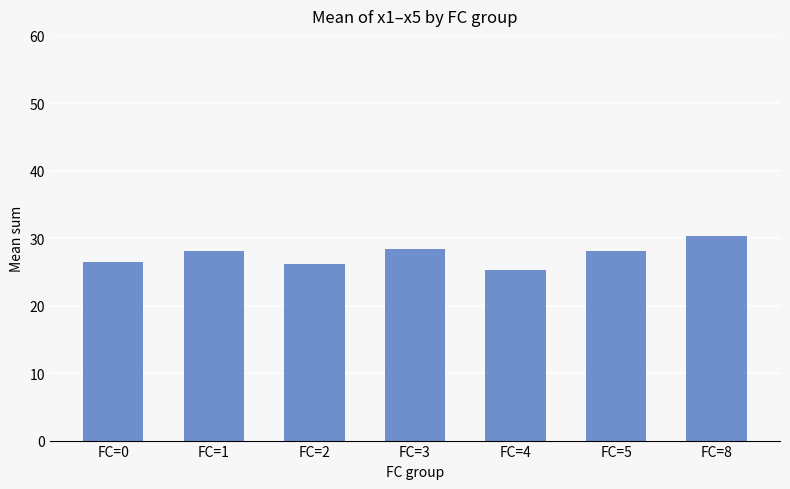

What is the ratio of the value at FC=8 to the value at FC=5?

1.1